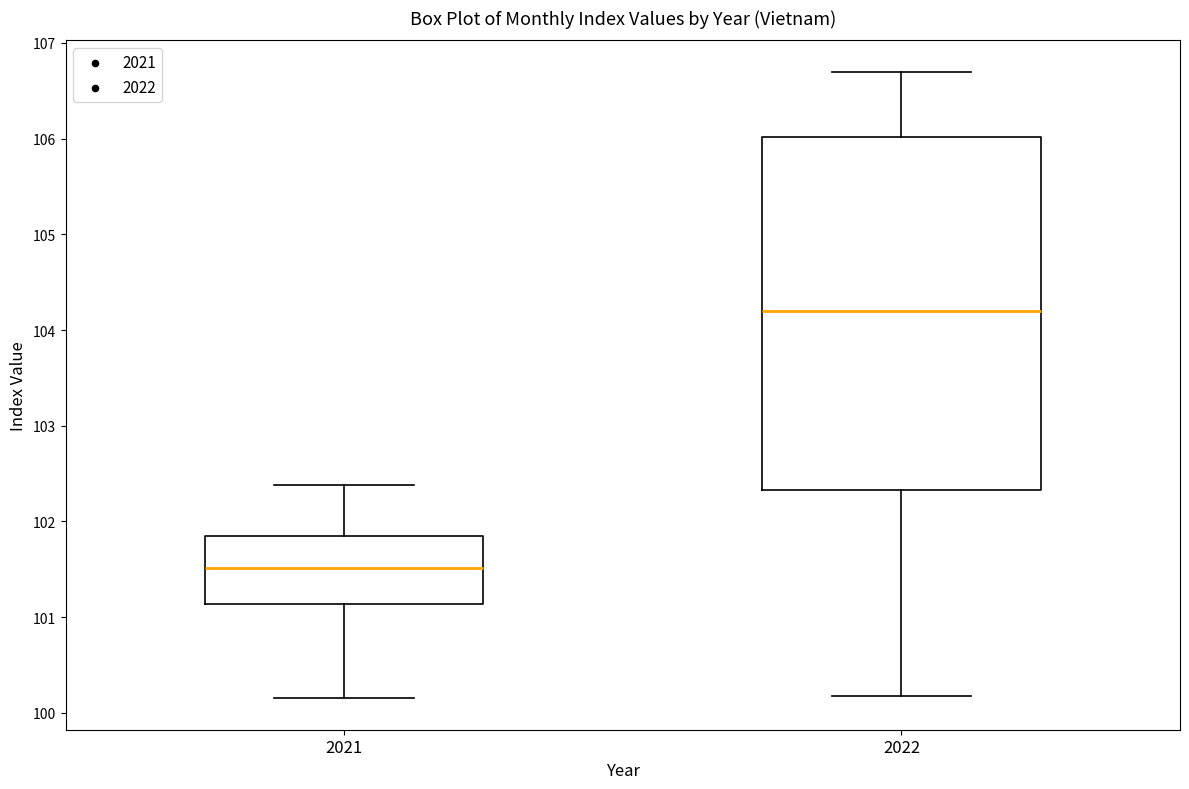

Which box is the tallest, from its lower edge to its upper edge?

2022